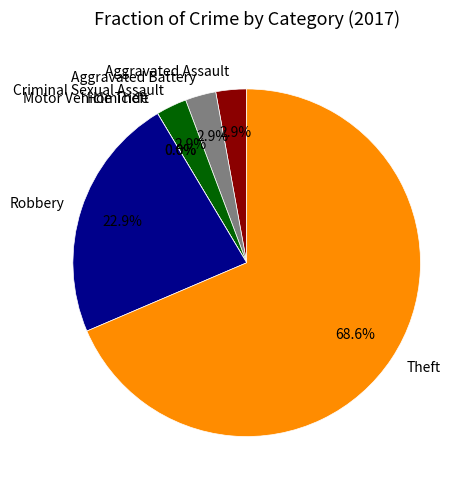

To the nearest percent, what percentage of the pie is Robbery?

23%